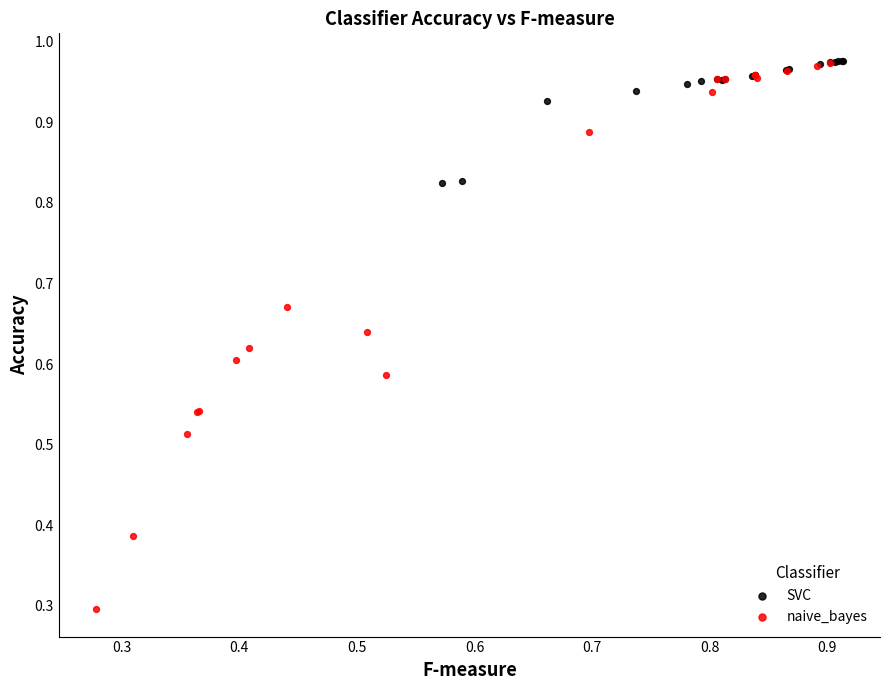

Which series has the largest Y range (max minus min)?

naive_bayes